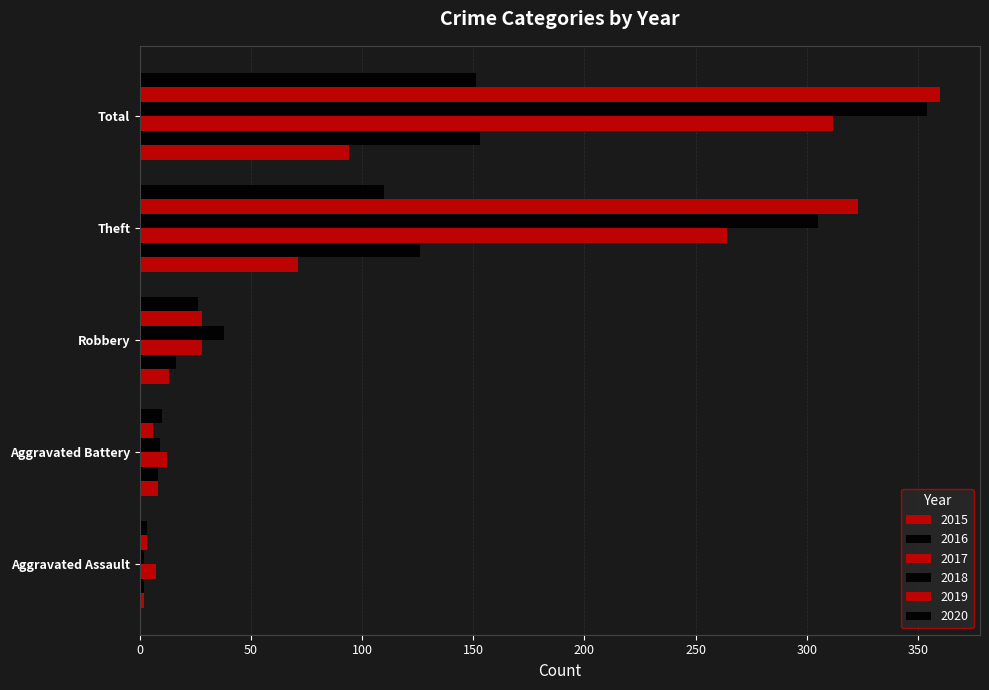

How many data points does each series have?

5